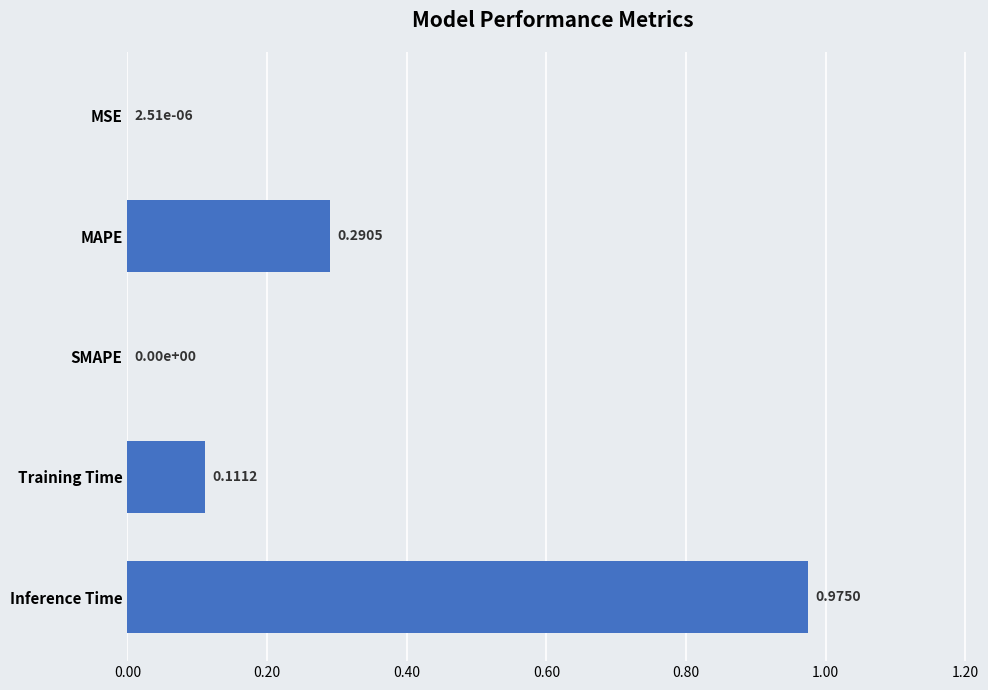

Between Inference Time and SMAPE, which is larger?

Inference Time